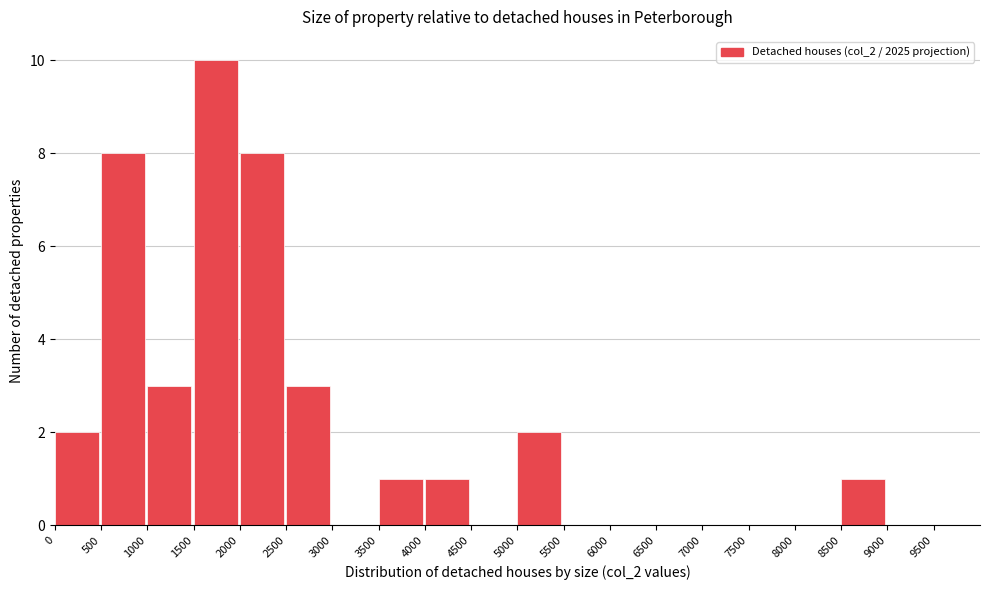

Over which range of the x-axis is the bar tallest?

1500 to 2000